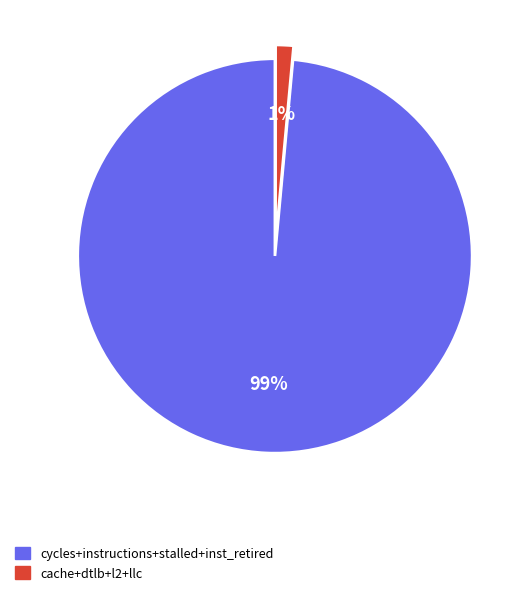

Does any single category account for the majority?

Yes